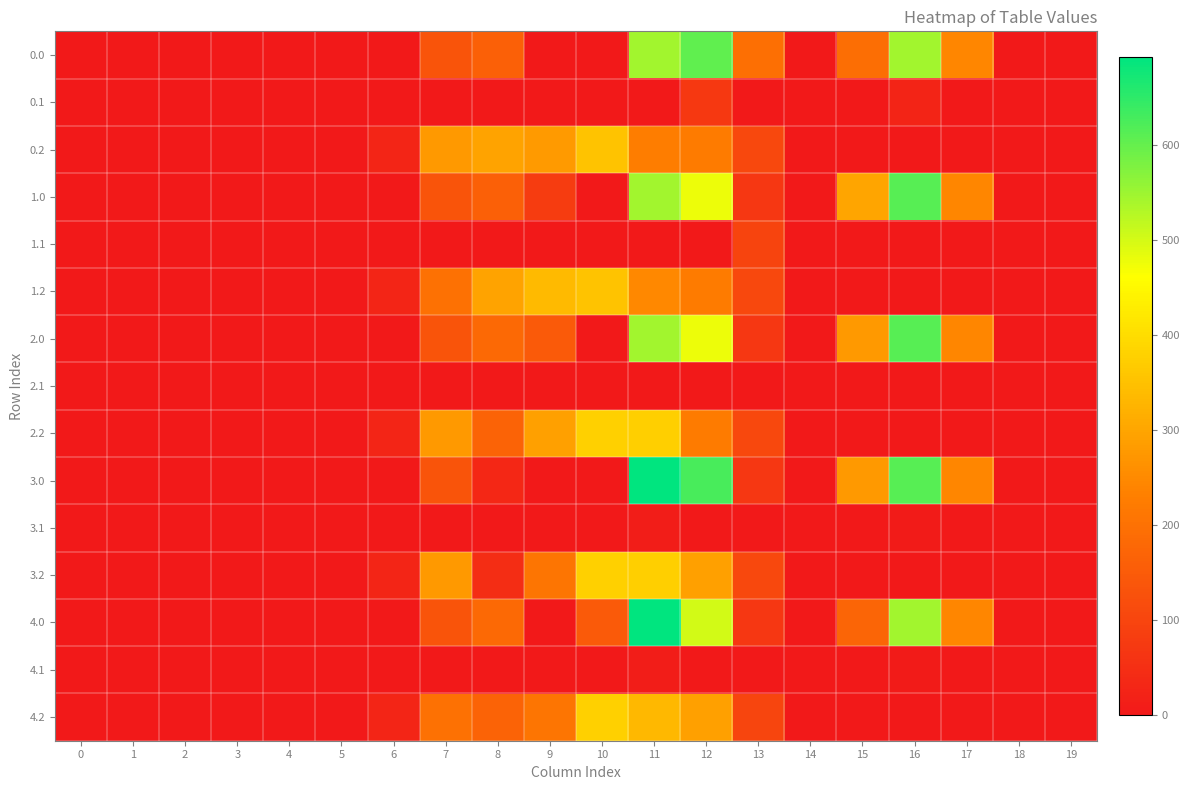

At how many categories does at least one series exceed 258?

8